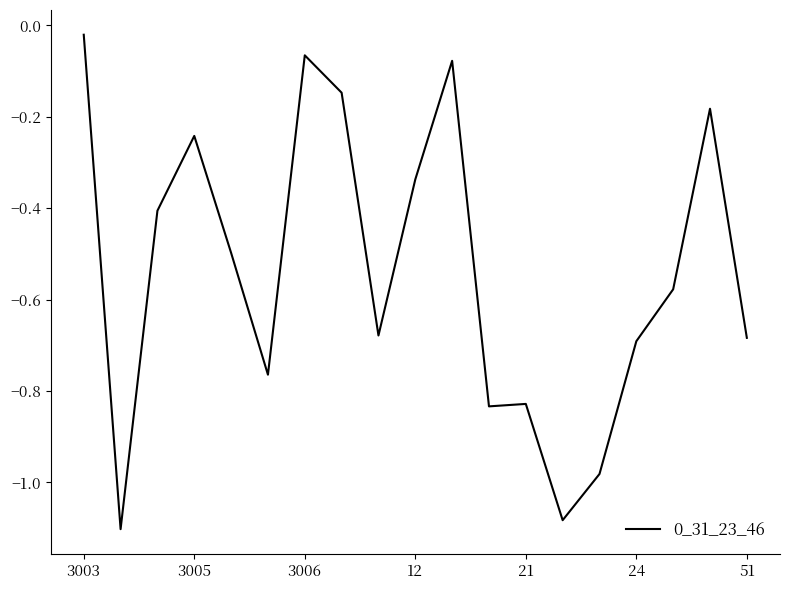

What is the difference between the maximum and minimum values?

1.1